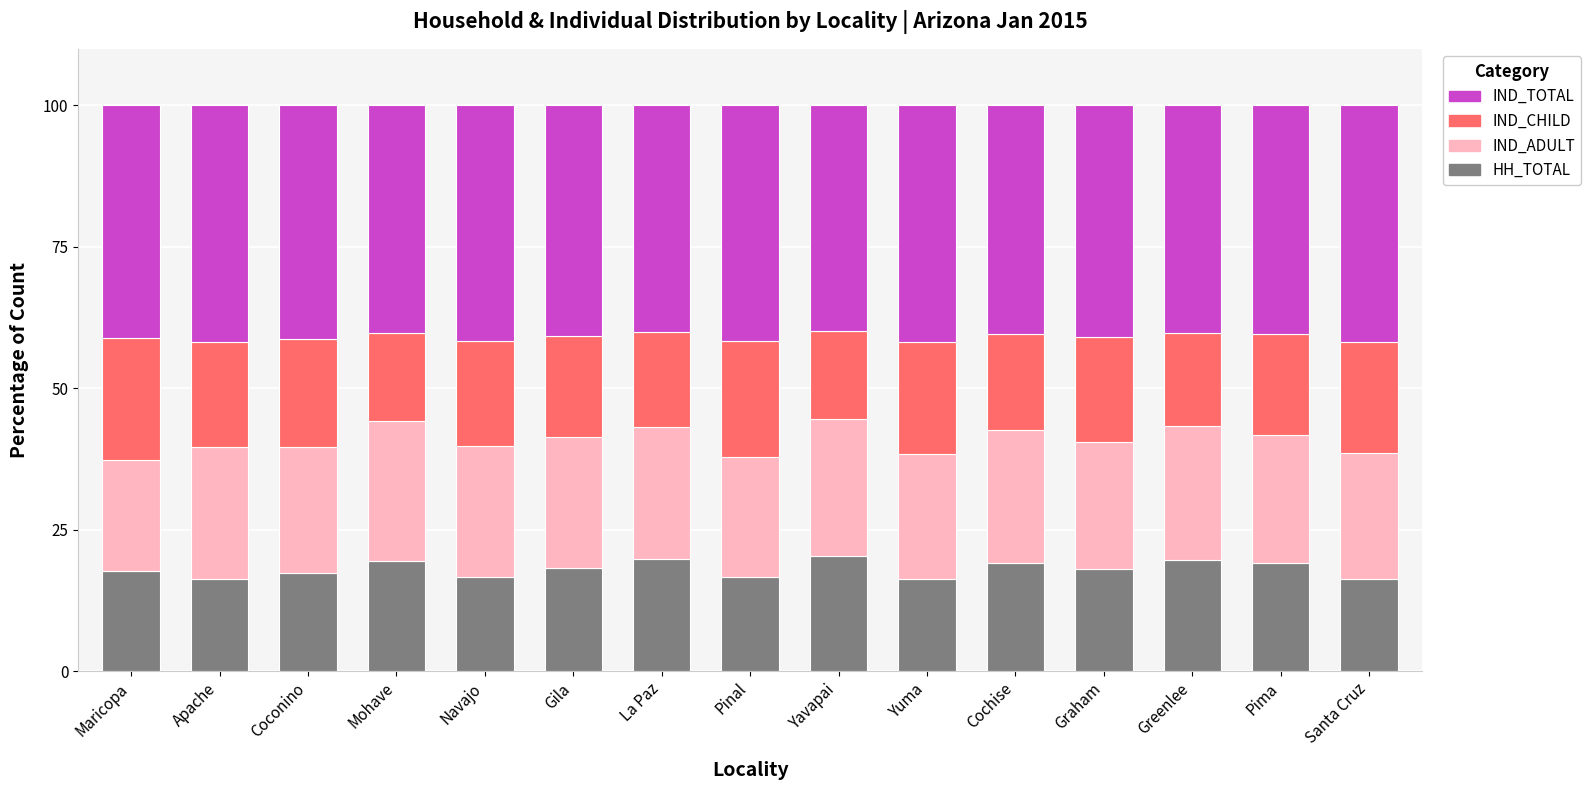

What is the highest value of the HH_TOTAL series?

20.3